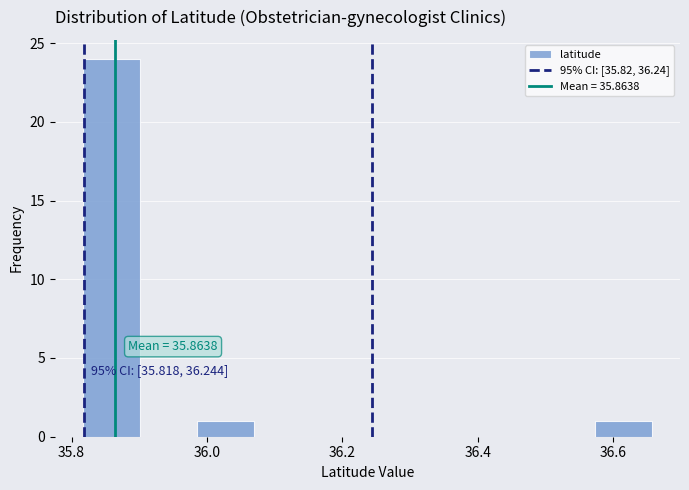

Which range on the x-axis has the tallest bar?

35.82 to 35.90